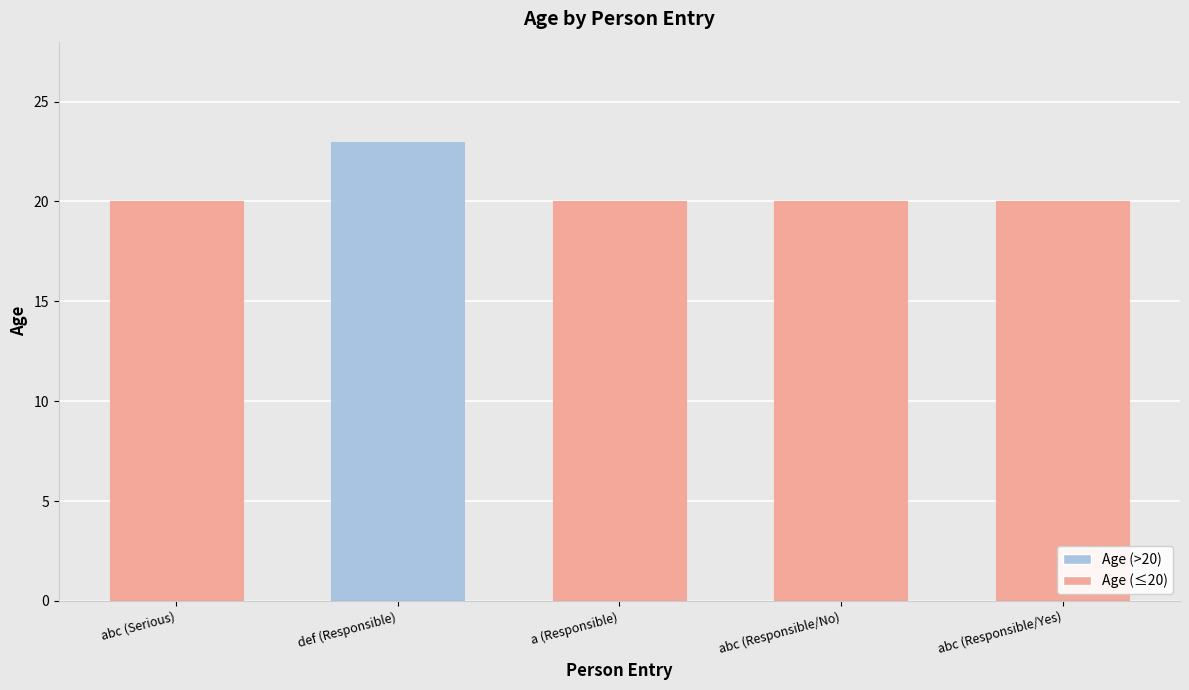

True or false: the data shows 20 at abc (Serious).

True